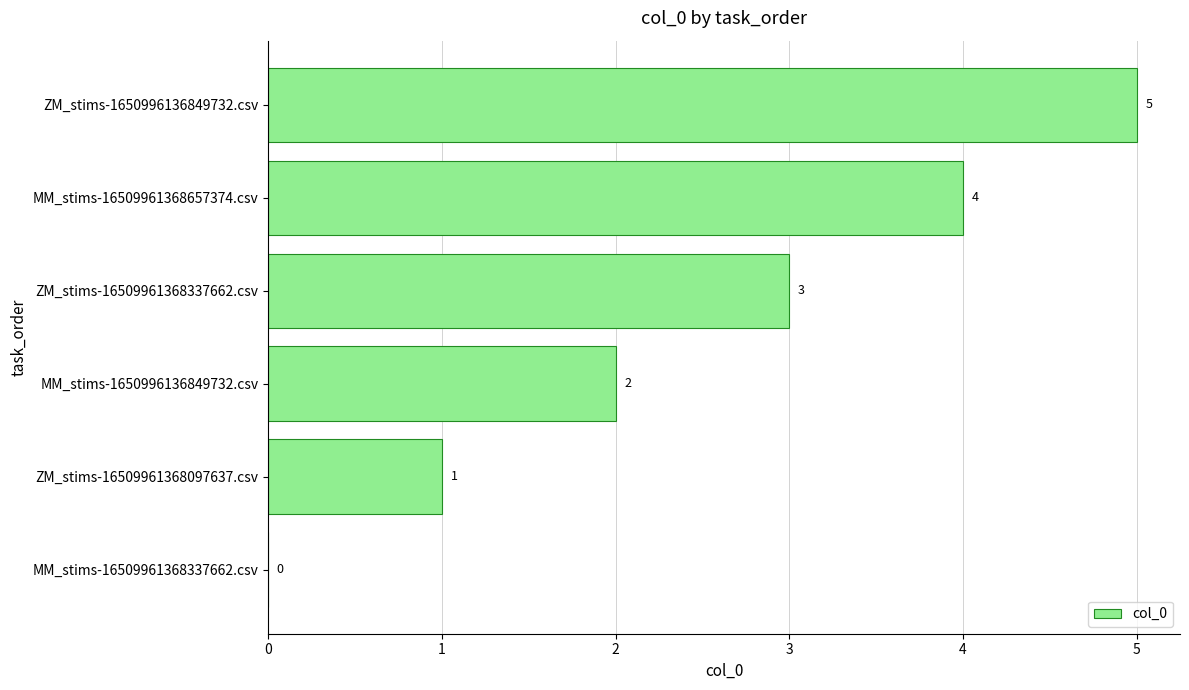

How many values are between 1 and 4?

4